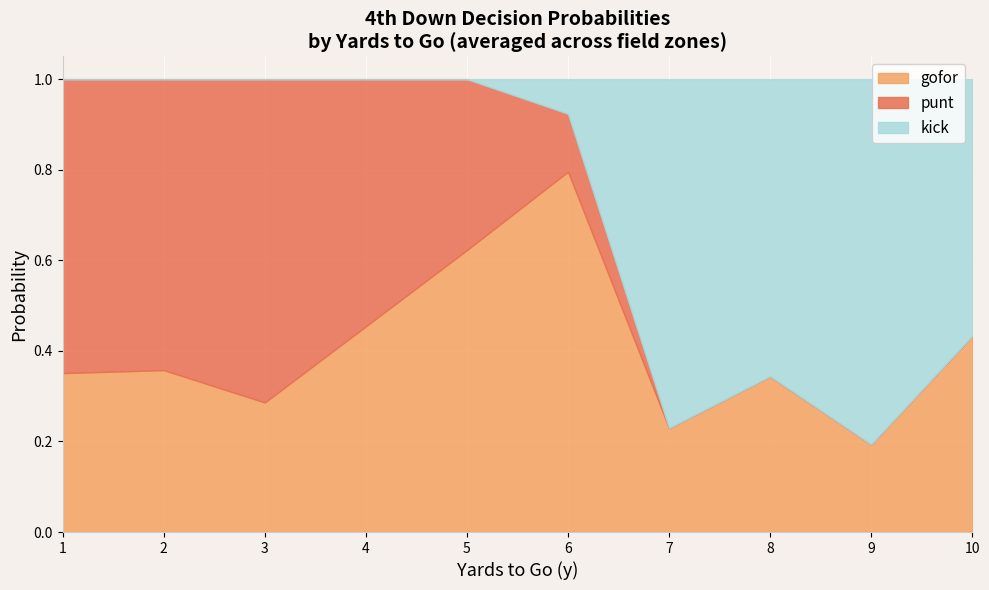

What is the total value across all series at 5?

1.0